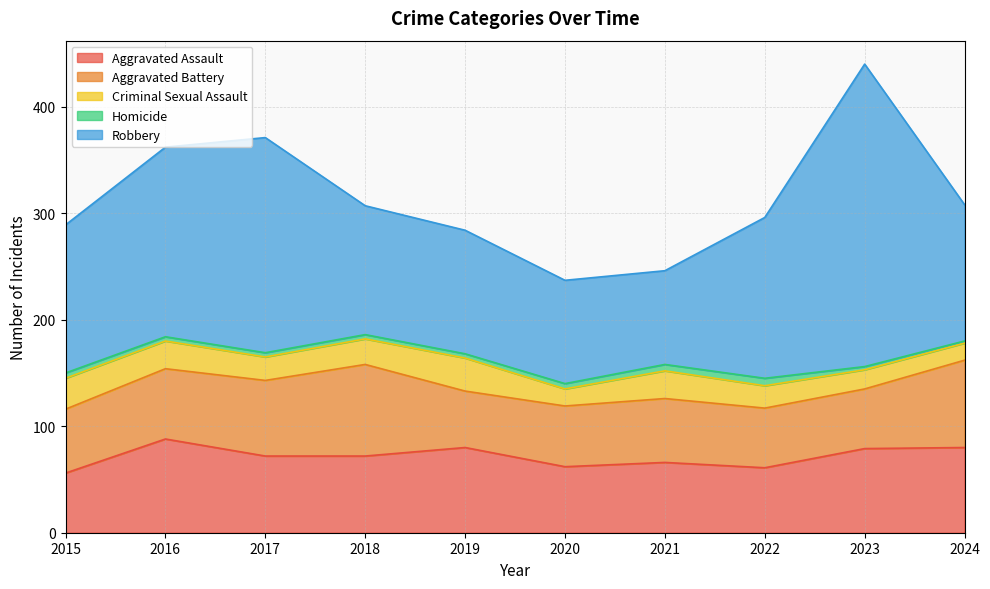

True or false: Homicide and Criminal Sexual Assault cross at least once.

False